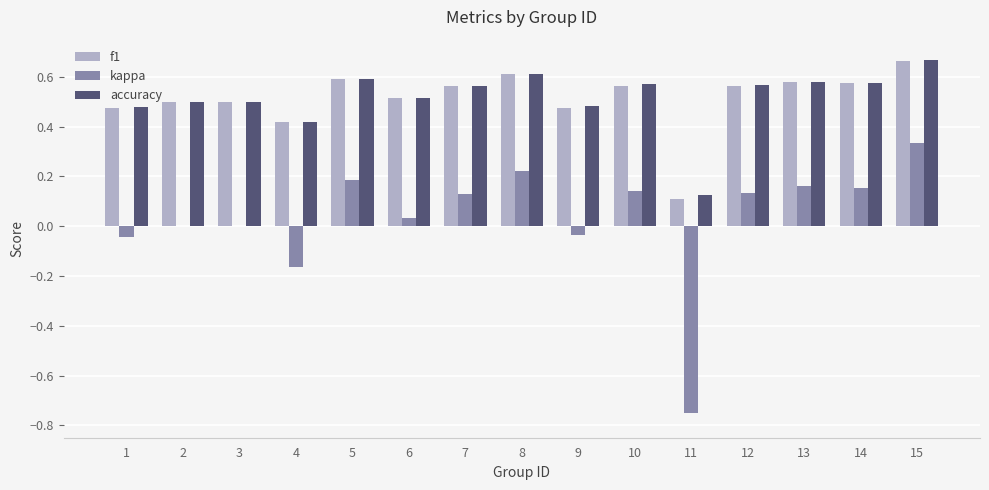

Is the value of kappa at 8 greater than the value of accuracy at 6?

No